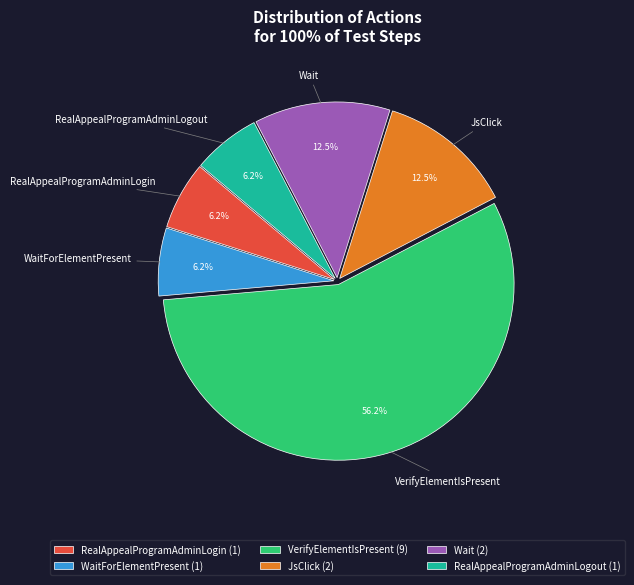

To the nearest percent, what is the difference between the largest and smallest slice percentages?

50%